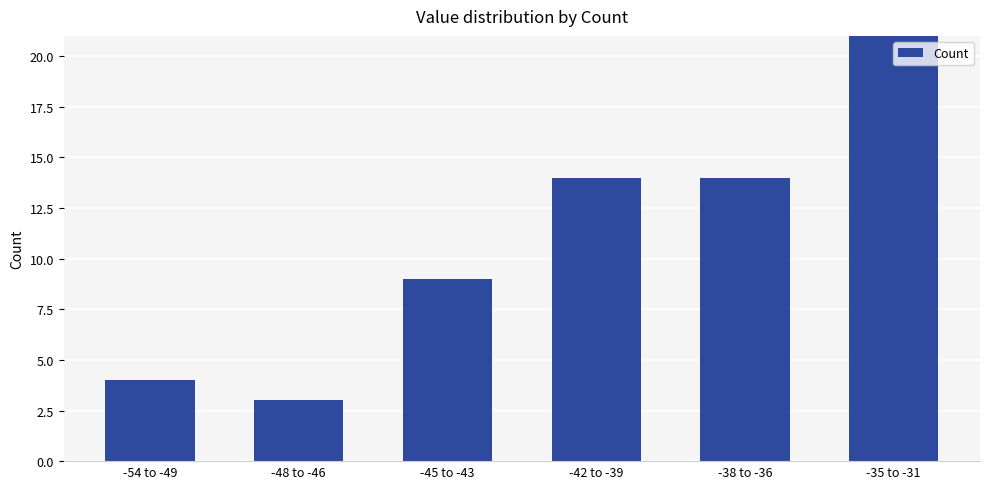

List the labels in order of value, largest first.

-35 to -31, -42 to -39, -38 to -36, -45 to -43, -54 to -49, -48 to -46